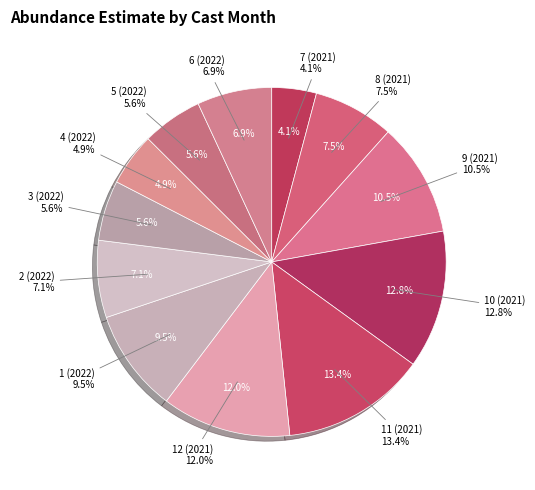

To the nearest percent, what percentage of the pie is 4 (2022)?

5%